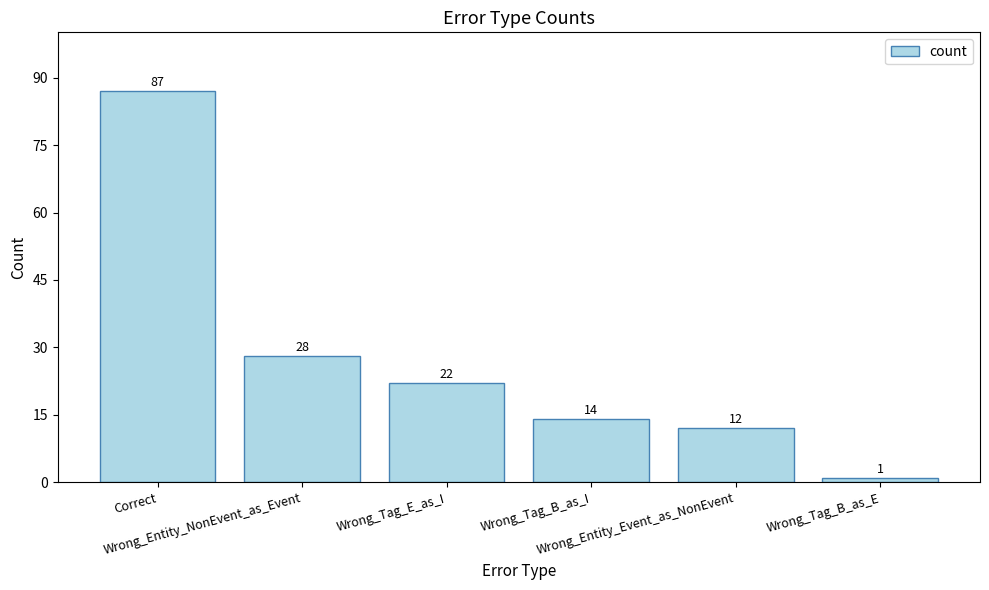

True or false: the data shows 87 at Correct.

True